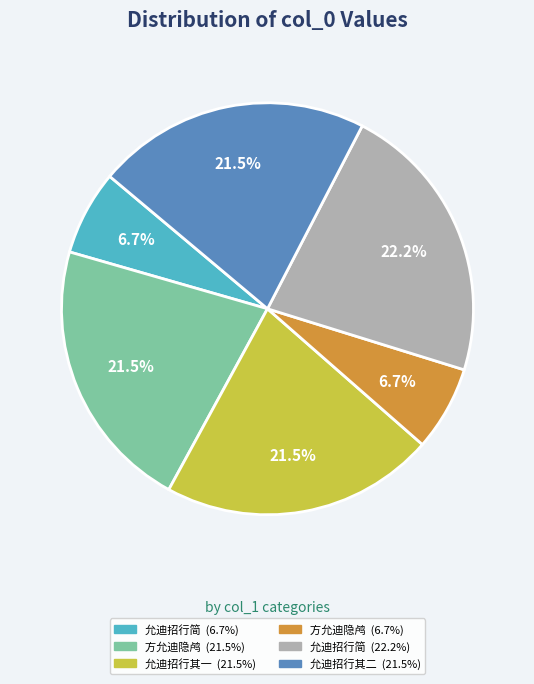

Does 方允迪隐鸬鹚谷江子我子之刘希颜行简皆往依焉为此诗寄赠 account for over 50% of the chart?

No